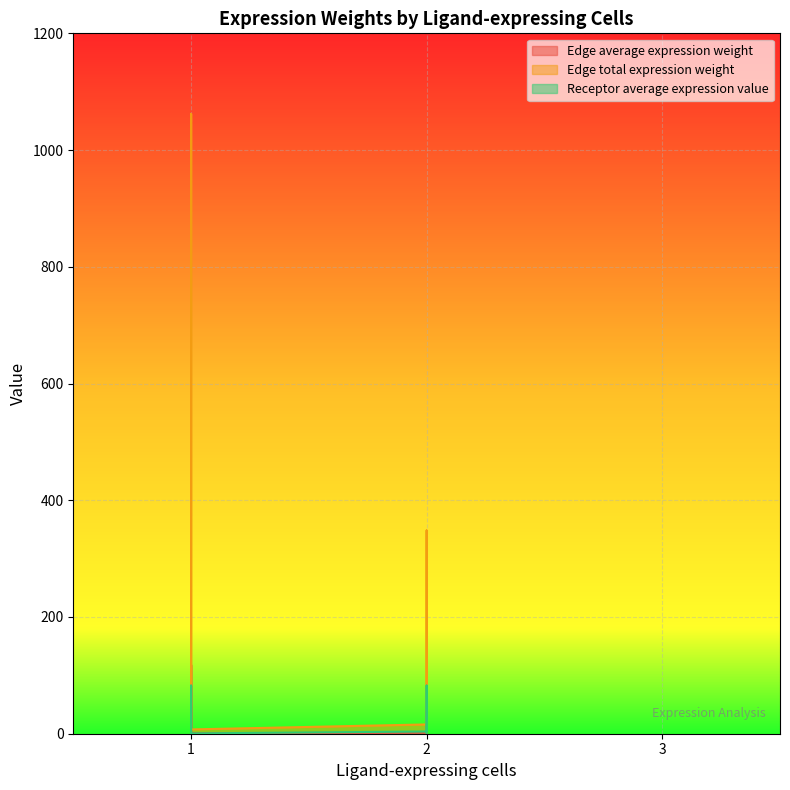

Which series changed the most between 1 and 1?

Edge total expression weight